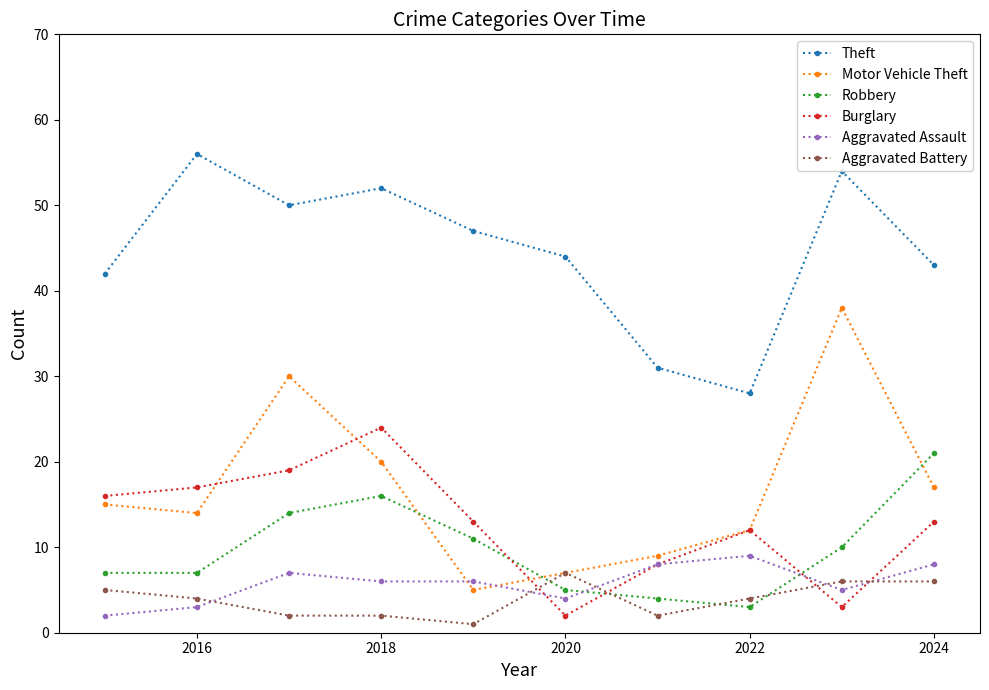

How many lines are shown in the chart?

6